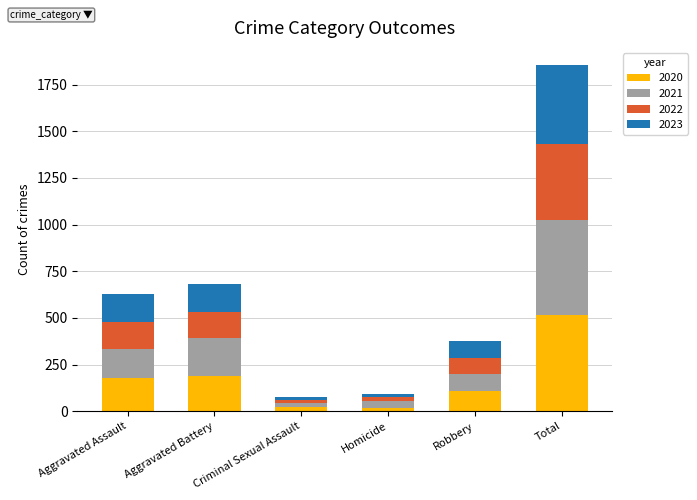

At which category is the sum across all series the highest?

Total